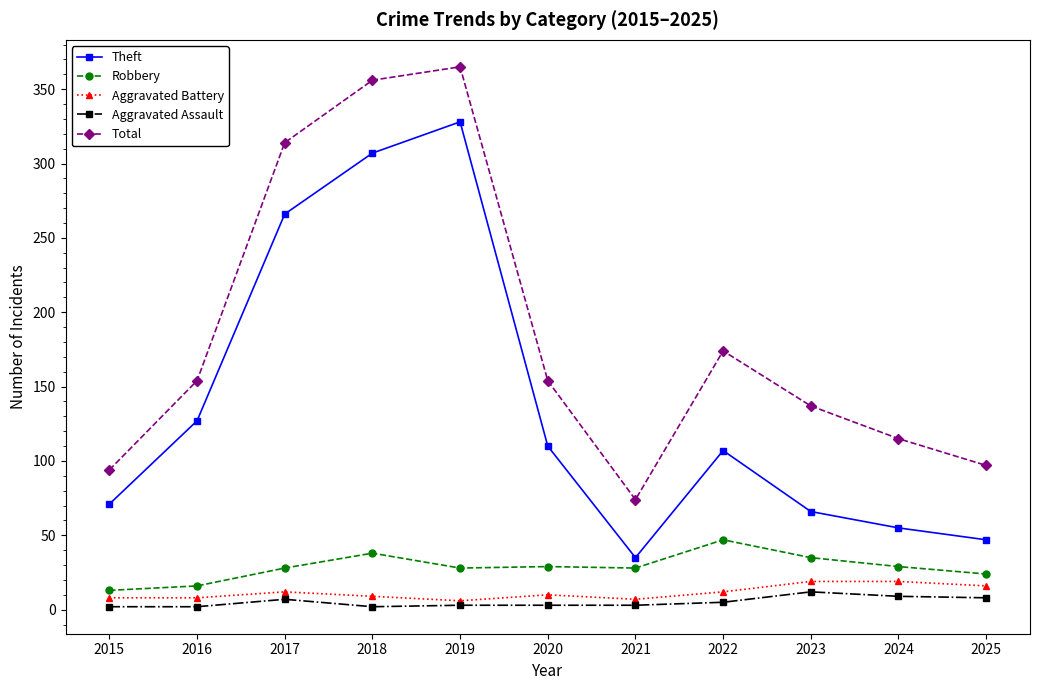

Count the Aggravated Assault values in the range 2 to 8.

9